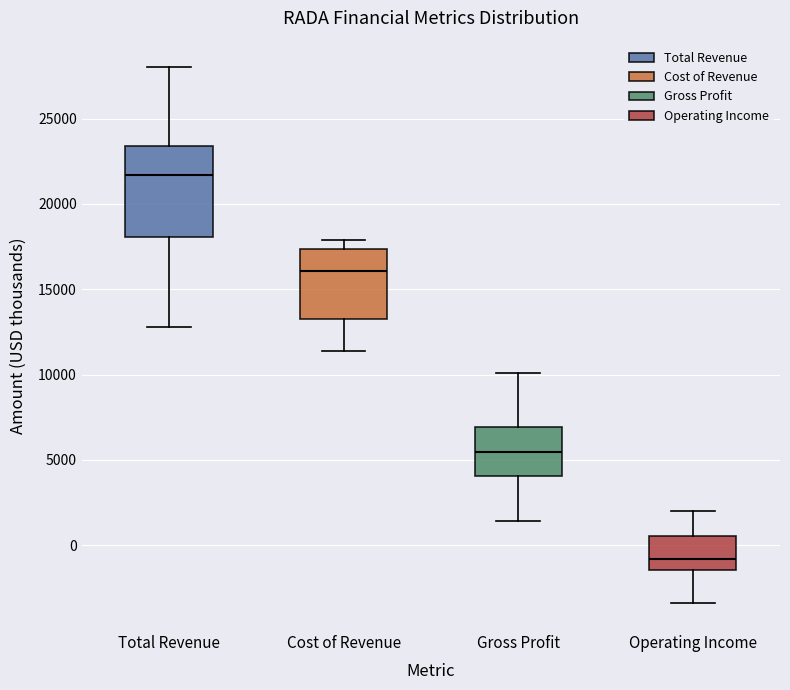

Where is the lower edge of the box for Cost of Revenue on the y-axis? The values are not printed on the chart, so give them approximately, as read against the axis.

13500